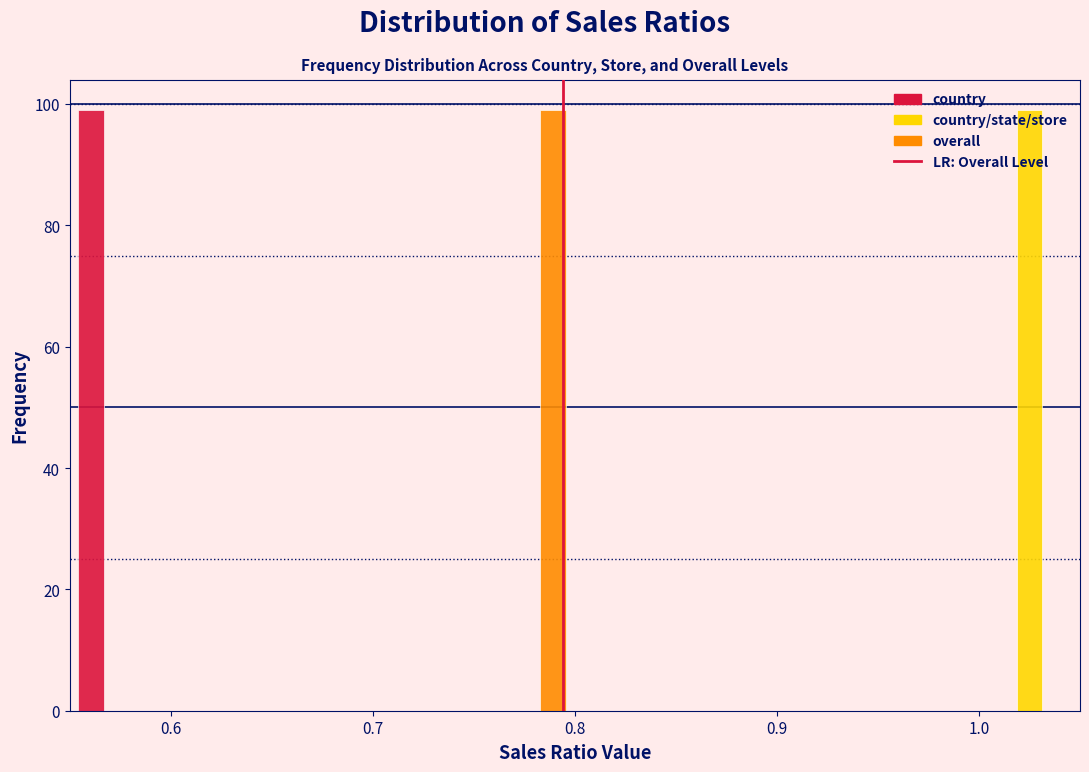

Reading left to right, list every range on the x-axis with the height of the bar of each series over it. The values are not printed on the chart, so give them approximately, as read against the axis.

0.55 to 0.60: country=100	country/state/store=0	overall=0
0.60 to 0.65: country=0	country/state/store=0	overall=0
0.65 to 0.70: country=0	country/state/store=0	overall=0
0.70 to 0.75: country=0	country/state/store=0	overall=0
0.75 to 0.80: country=0	country/state/store=0	overall=100
0.80 to 0.85: country=0	country/state/store=0	overall=0
0.85 to 0.90: country=0	country/state/store=0	overall=0
0.90 to 0.95: country=0	country/state/store=0	overall=0
0.95 to 1.00: country=0	country/state/store=0	overall=0
1.00 to 1.05: country=0	country/state/store=100	overall=0